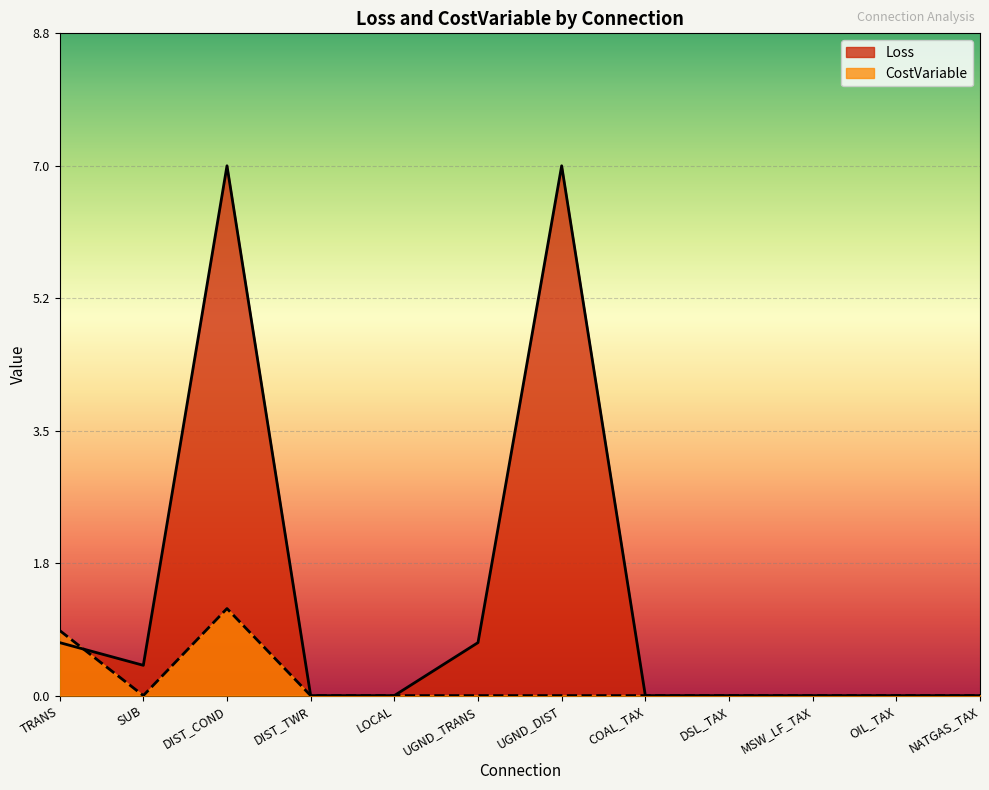

What is the difference between the second highest and minimum values in the CostVariable series?

0.9